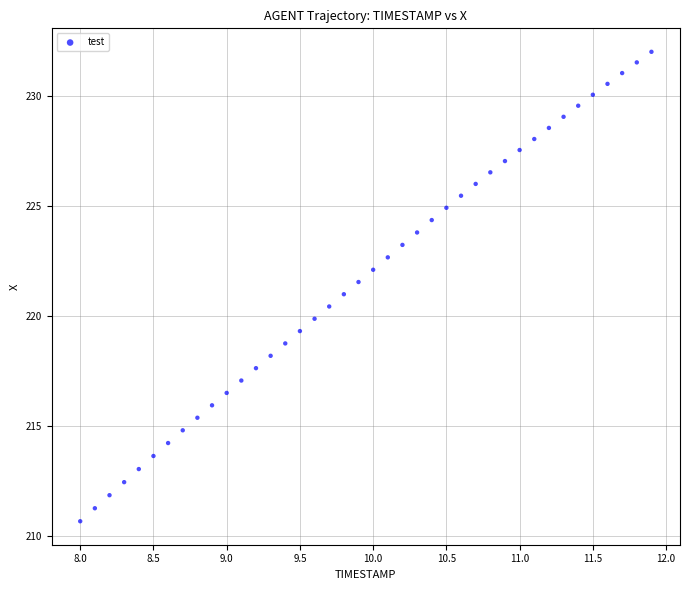

What is the range of Y values (max minus min)?

21.3